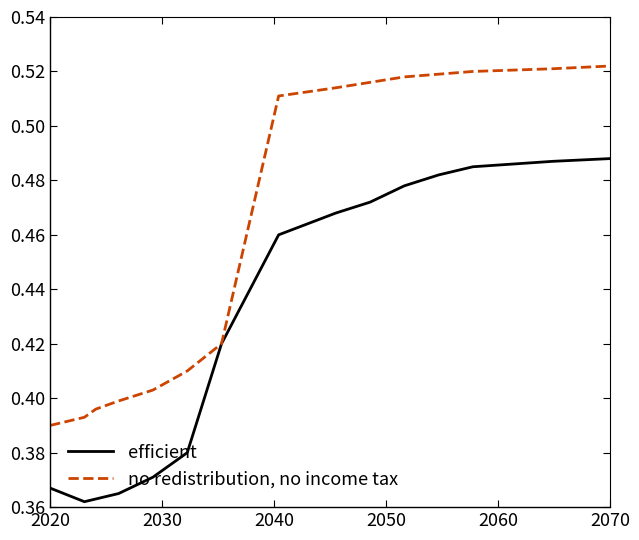

How many efficient values are between 0 and 1?

15